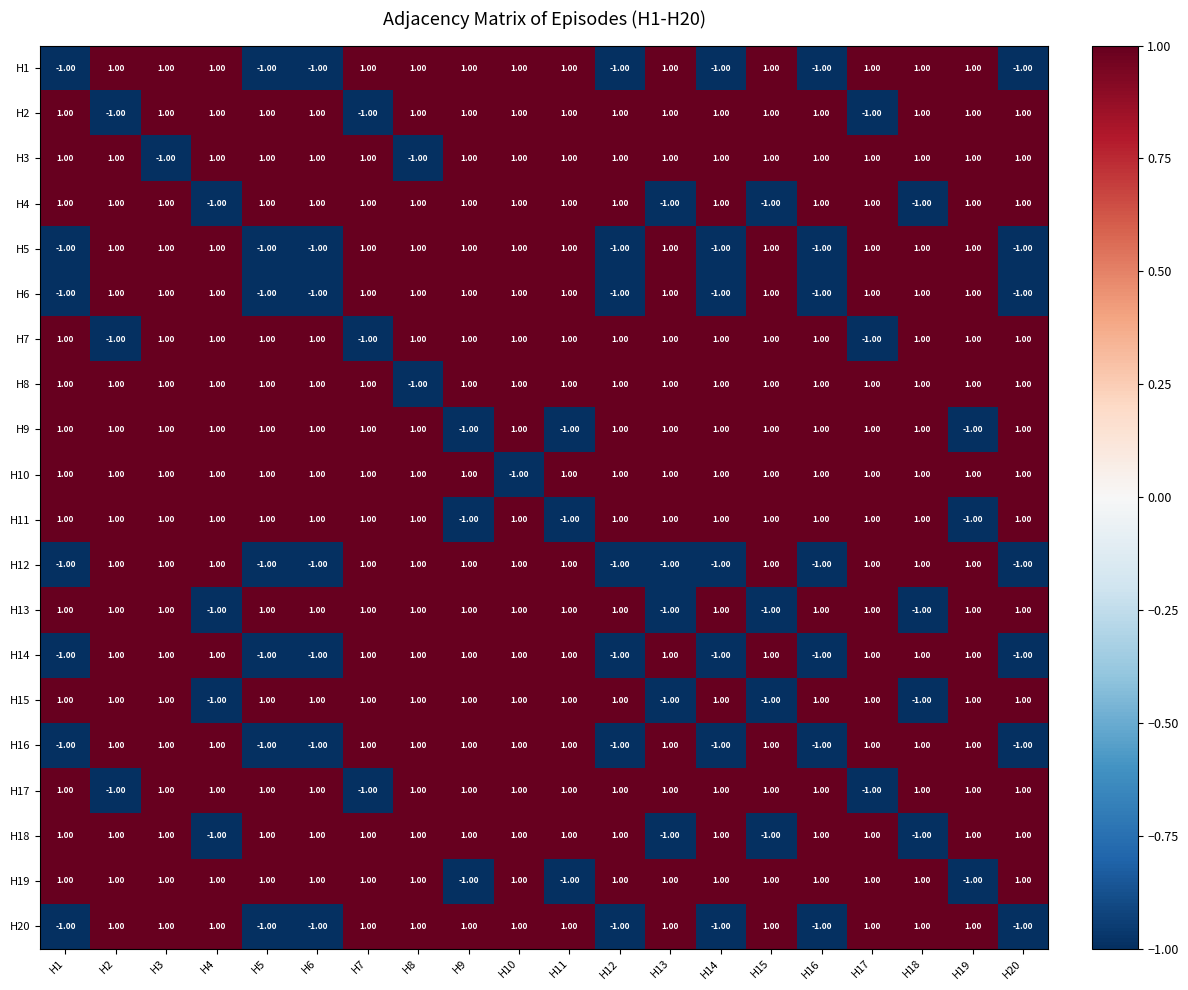

What is the sum of all H10 values?

18